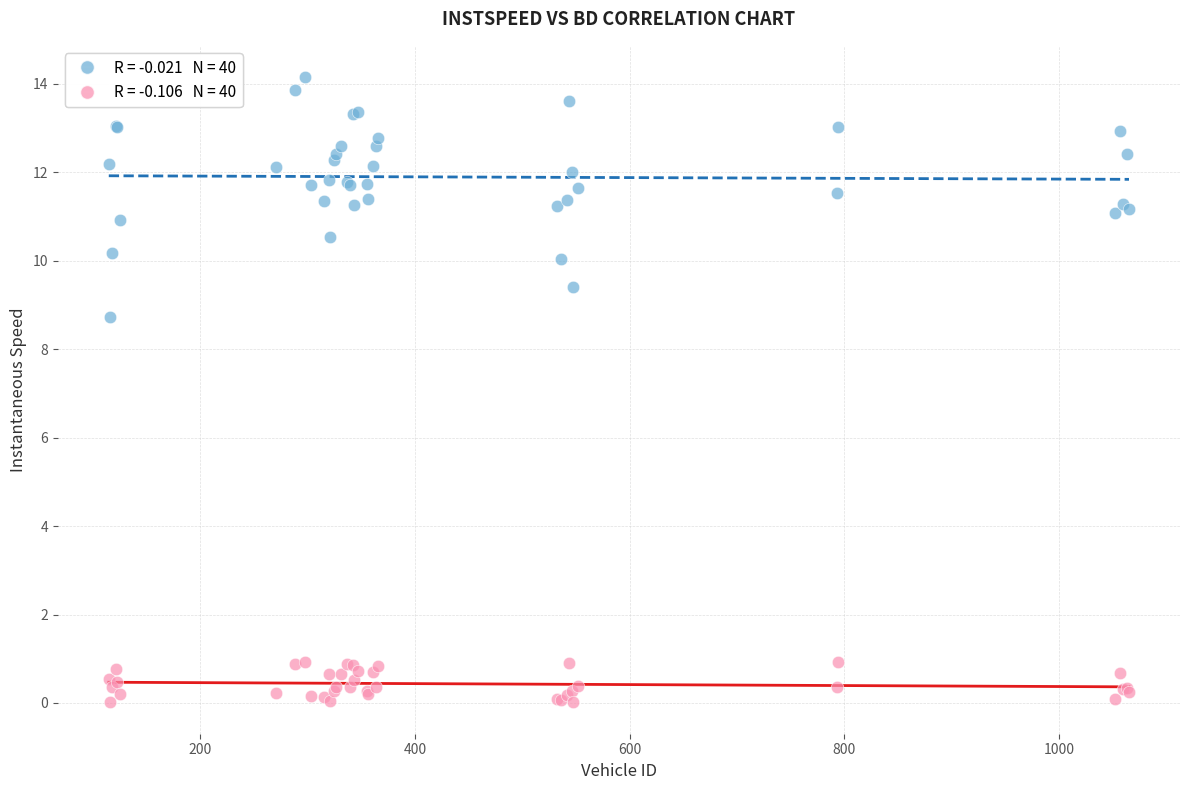

Across all series, what Y value is closest to 7?

8.7